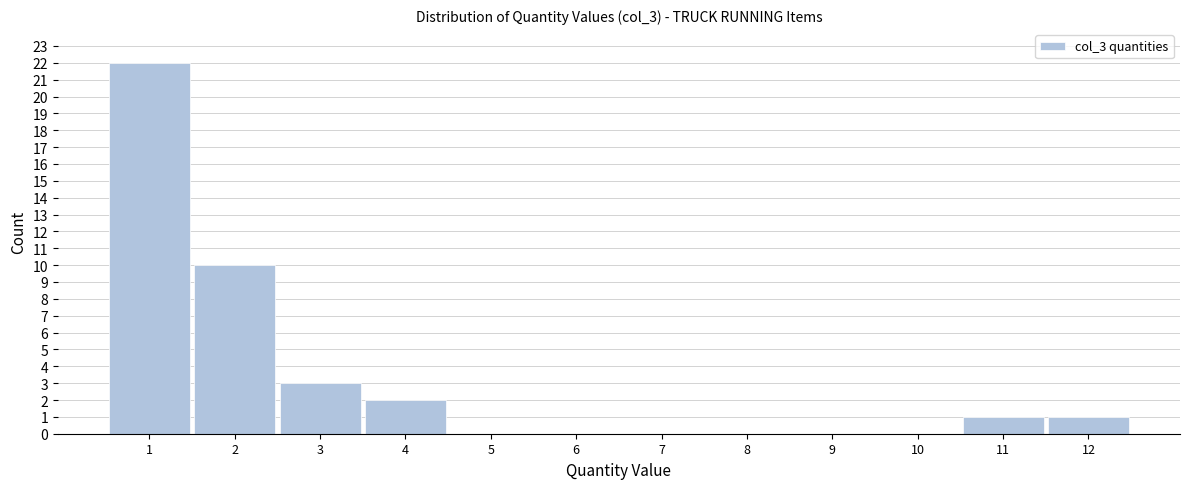

Reading right to left, what are all the values shown in this chart?

12=1	11=1	10=0	9=0	8=0	7=0	6=0	5=0	4=2	3=3	2=10	1=22